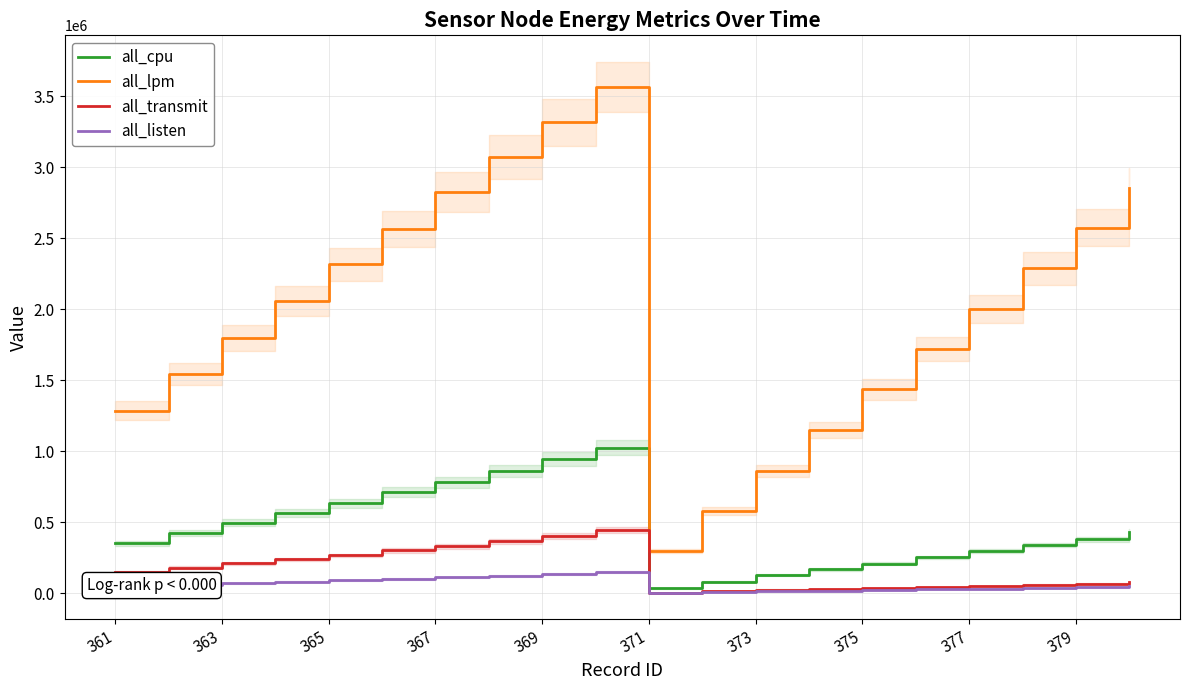

True or false: all_lpm and all_listen intersect in this chart.

False